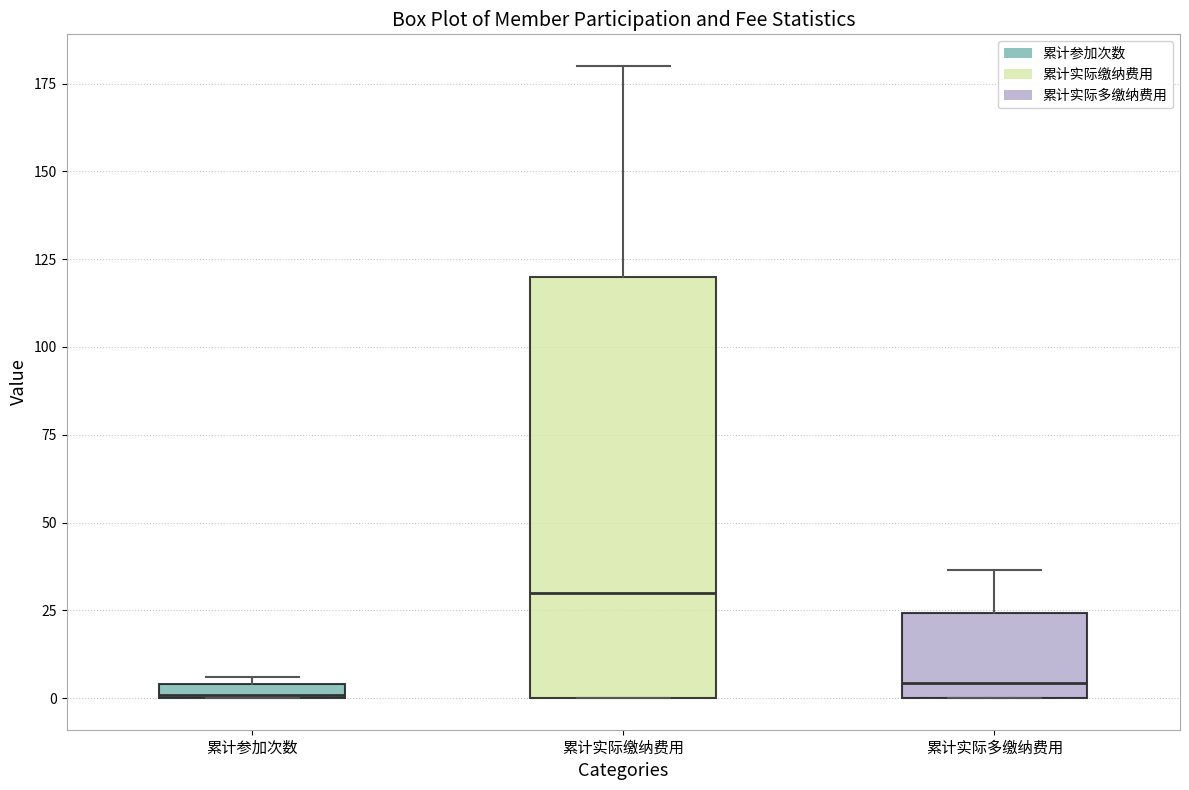

Which box has the highest median line?

累计实际缴纳费用